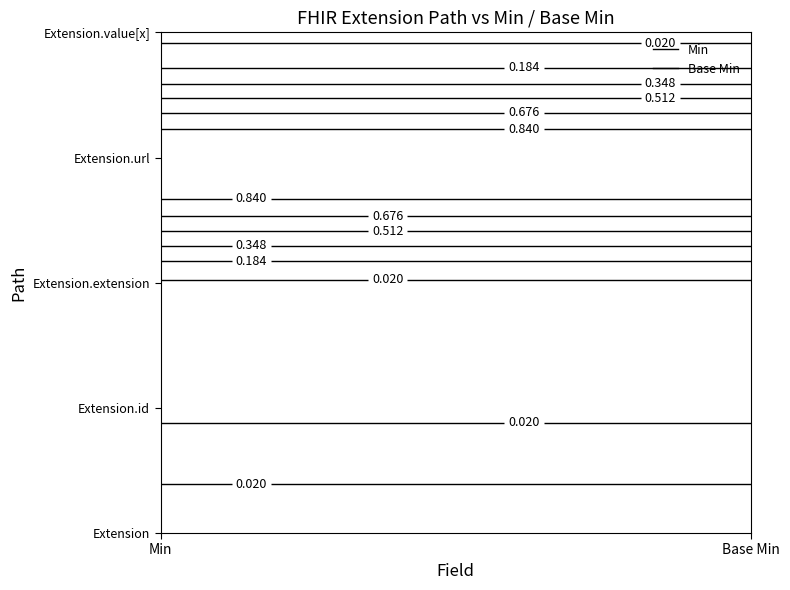

What is the total value across all series at 0?

1